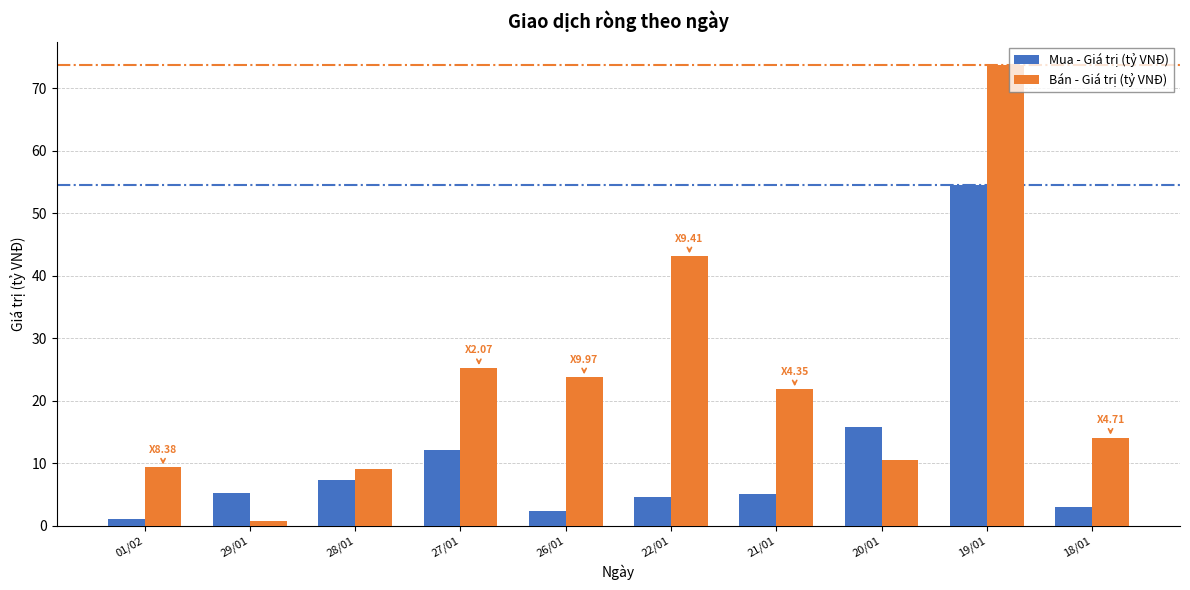

At which category is the sum across all series the highest?

19/01